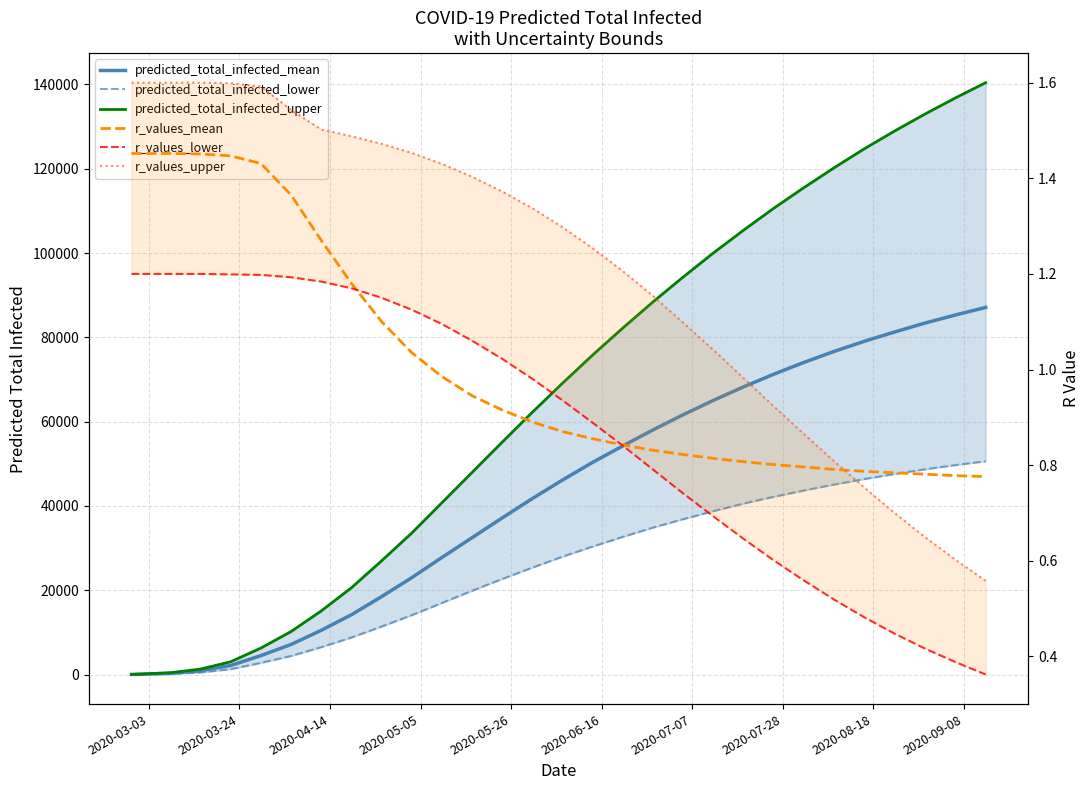

What is the difference between the maximum and minimum values in the predicted_total_infected_upper series?

140362.0